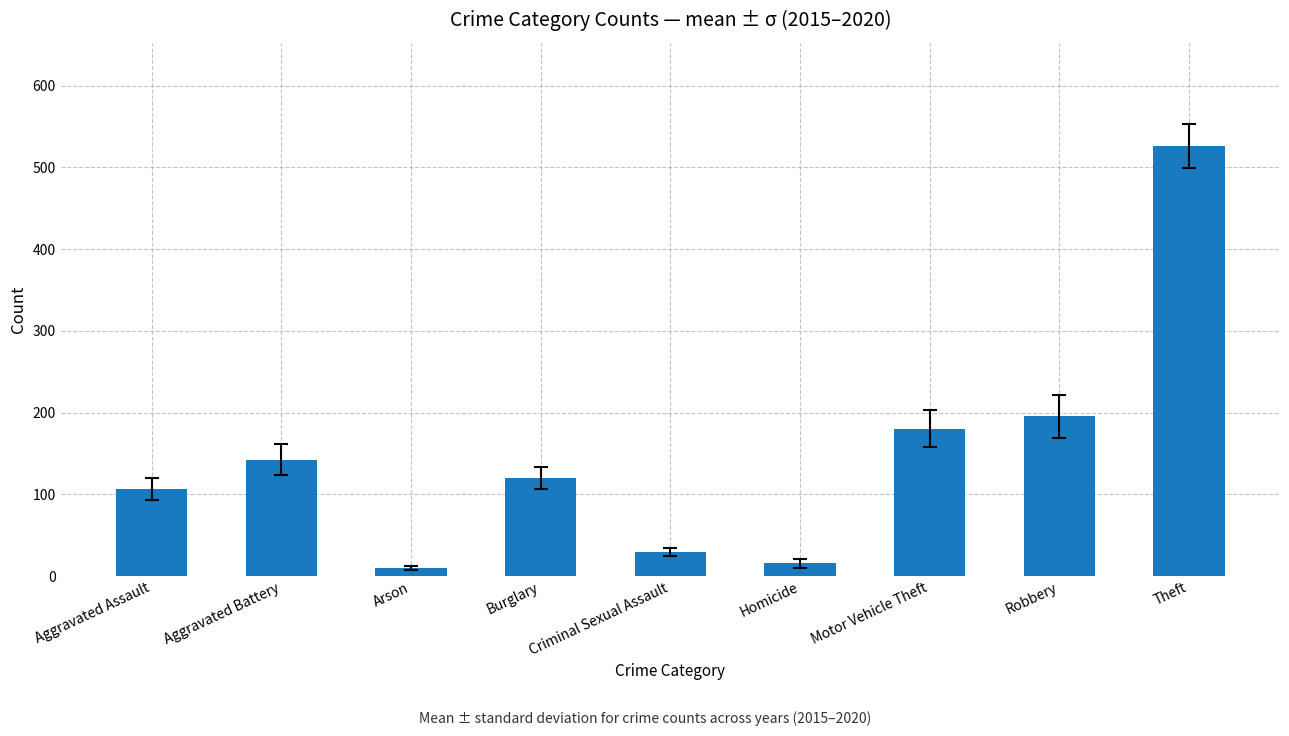

What is the sum of all values?

1325.2